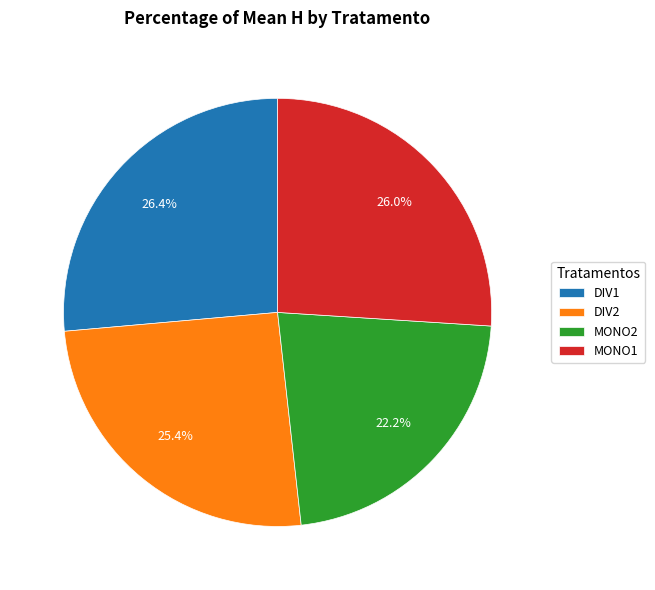

Does any single category account for the majority?

No